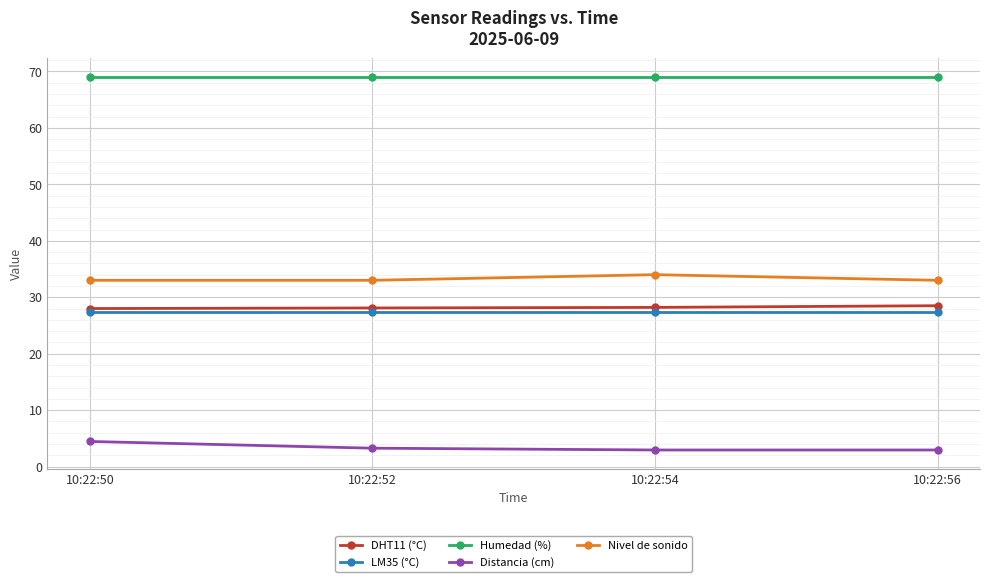

What is the total value across all series at 10:22:50?

161.8